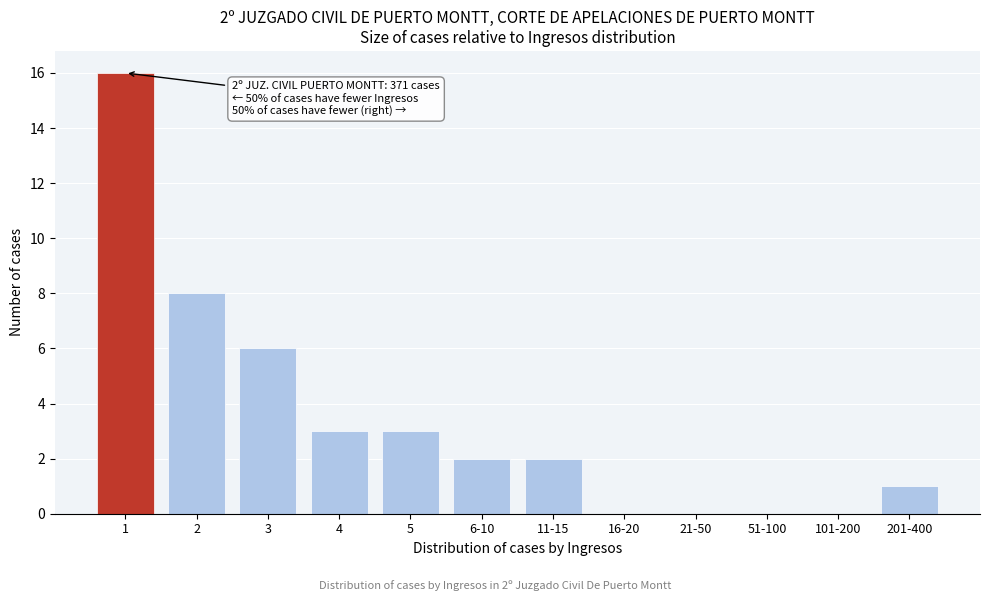

True or false: the data shows 6 at 3.

True